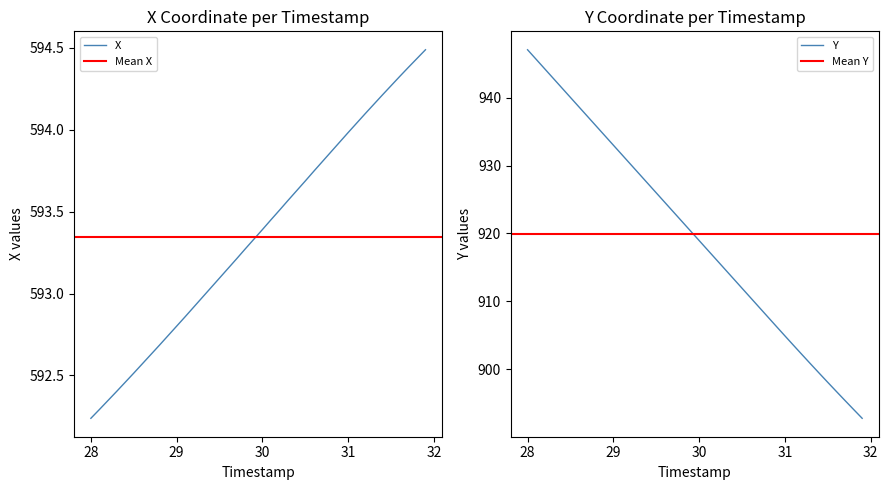

How many data points does each series have?

40